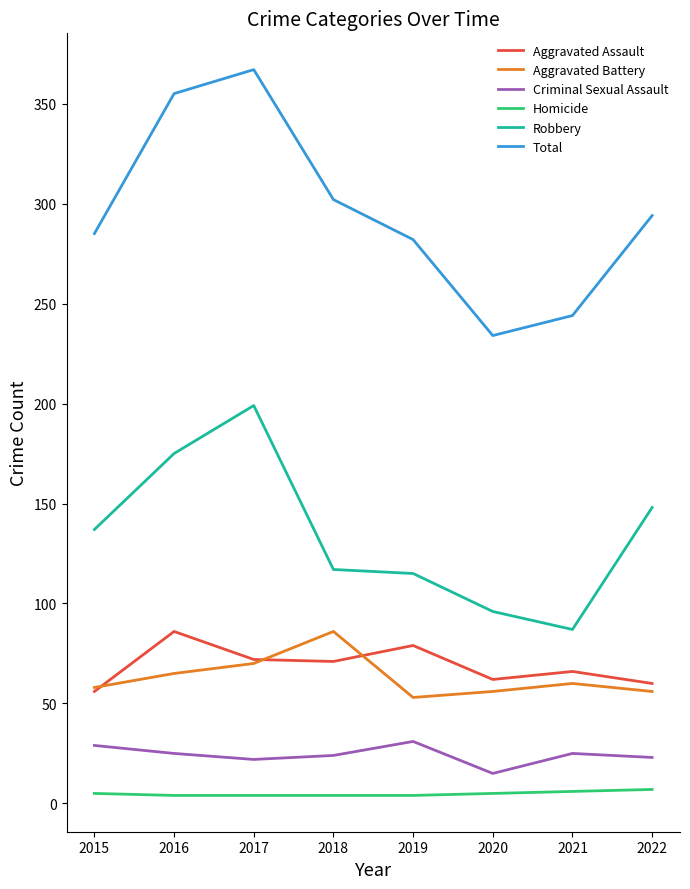

True or false: Total and Criminal Sexual Assault intersect in this chart.

False